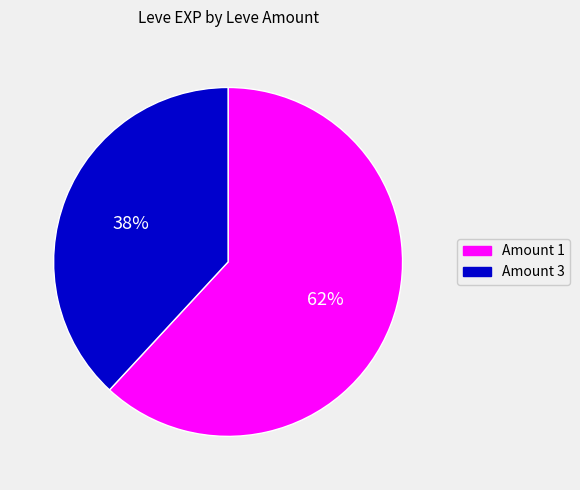

To the nearest percent, what is the difference between the largest and smallest slice percentages?

24%